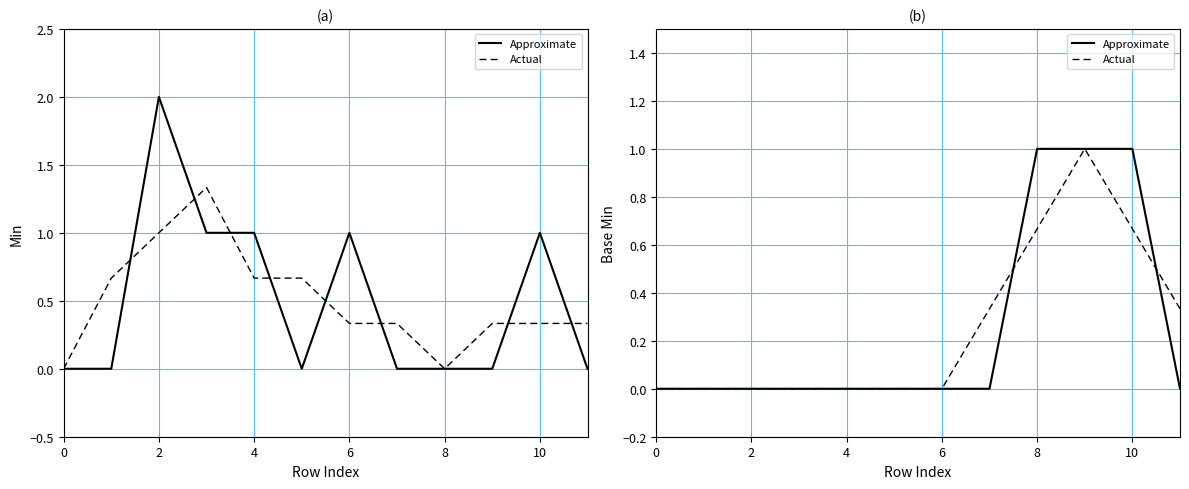

At which label does Base Min (Approximate) reach its peak?

8